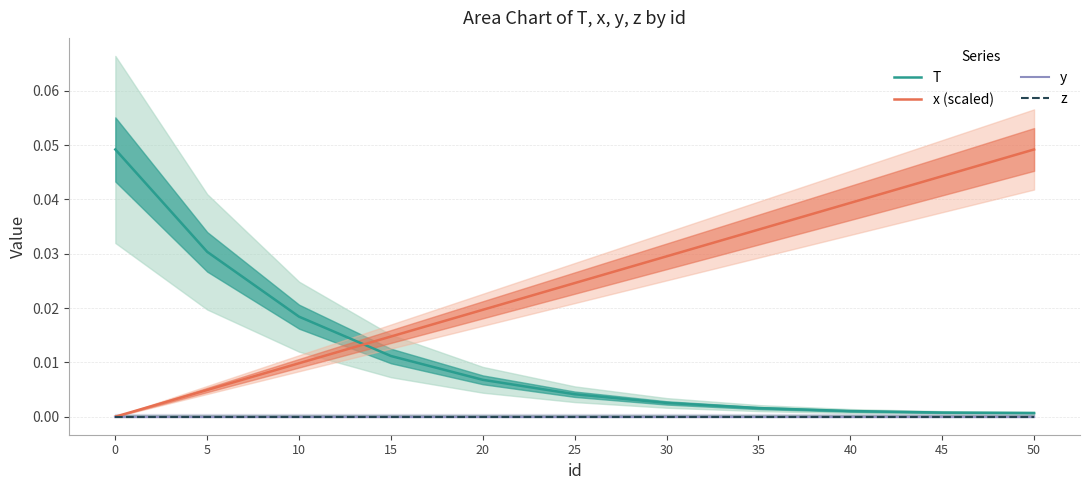

Is it true that T equals 0.0 at 50?

False